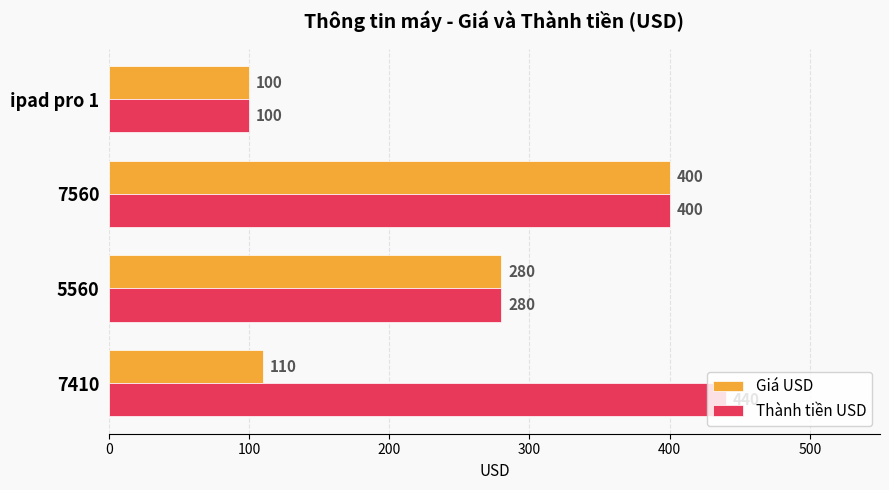

What is the difference between the Thành tiền USD values at ipad pro 1 and 5560?

180